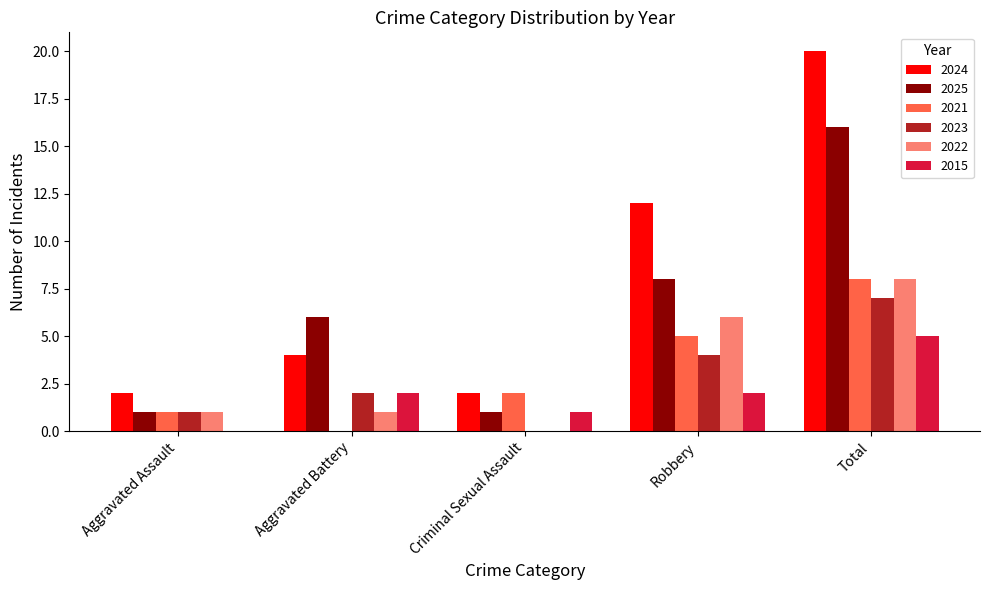

Which series changed the most between Aggravated Assault and Robbery?

2024